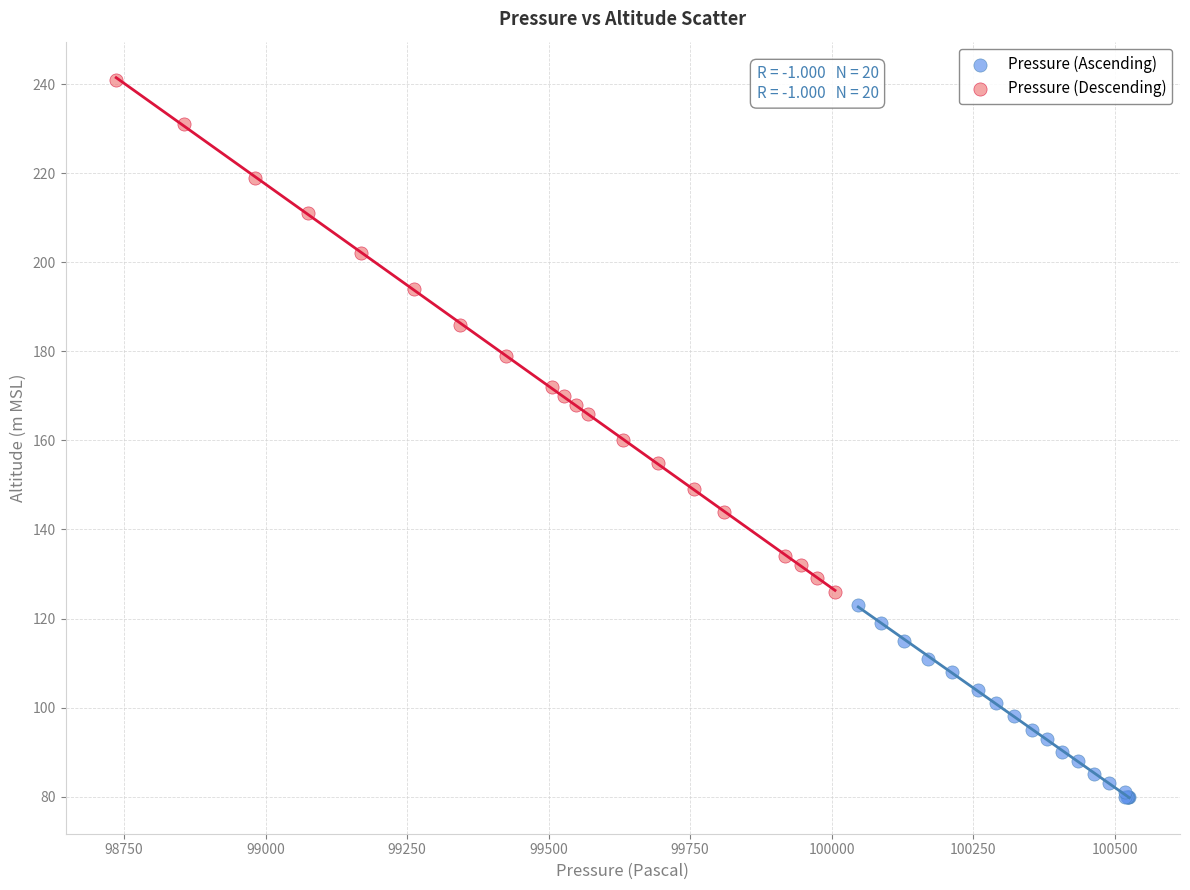

Which series contains the lowest Y value?

Pressure (Ascending)